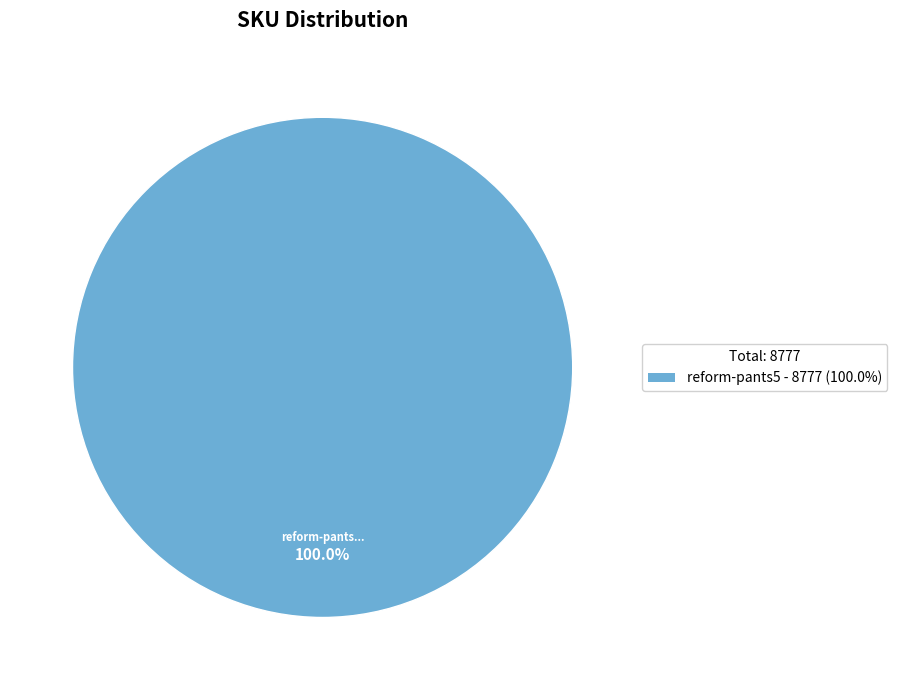

Does any single category account for the majority?

Yes